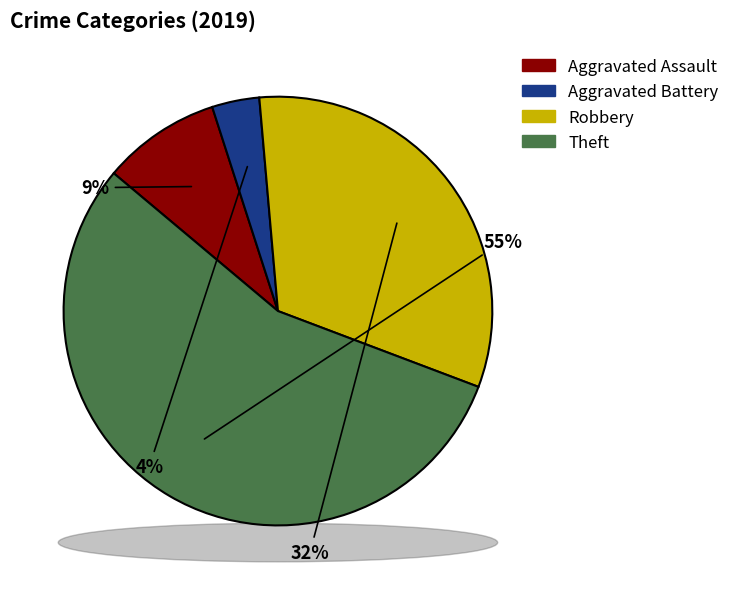

What is the smallest slice in the pie chart?

Aggravated Battery